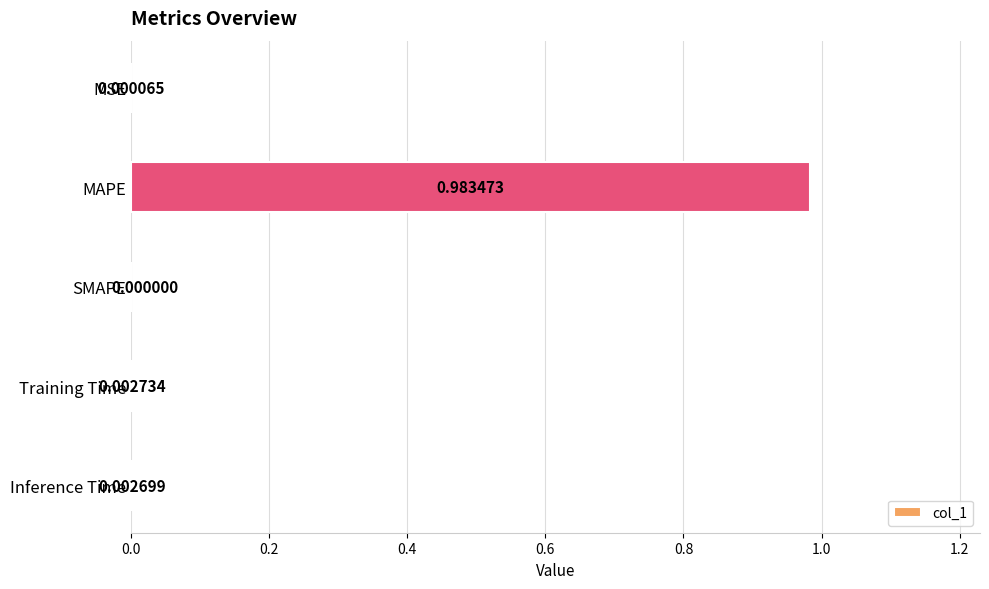

At which label is the value closest to 0?

SMAPE